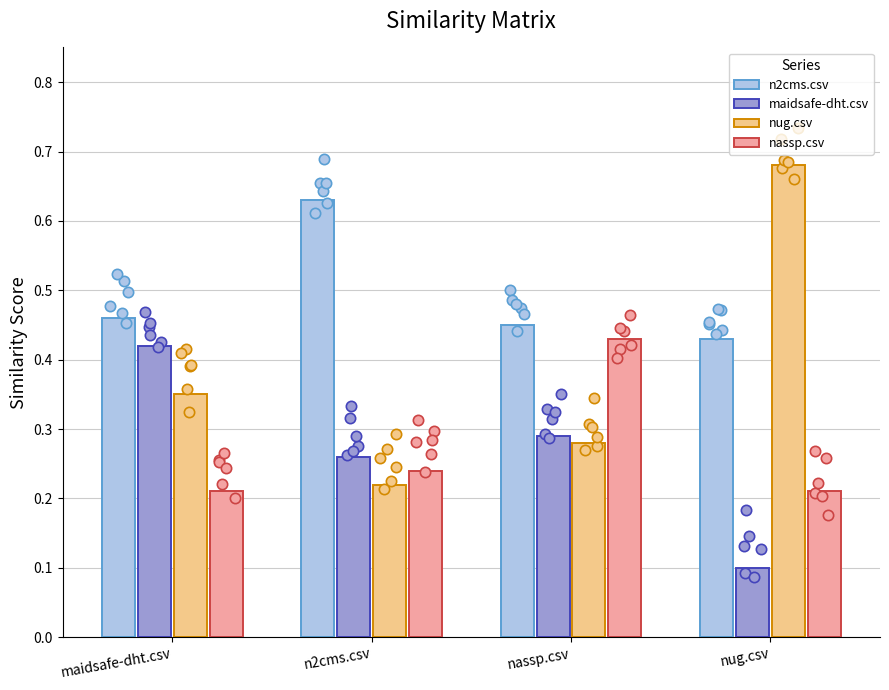

Which series reaches the maximum Y coordinate?

nug.csv